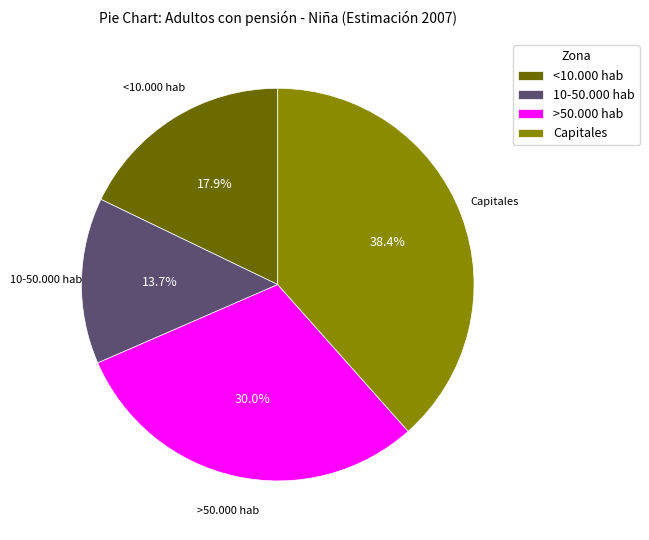

Rank the categories by value from lowest to highest.

10-50.000 hab, <10.000 hab, >50.000 hab, Capitales